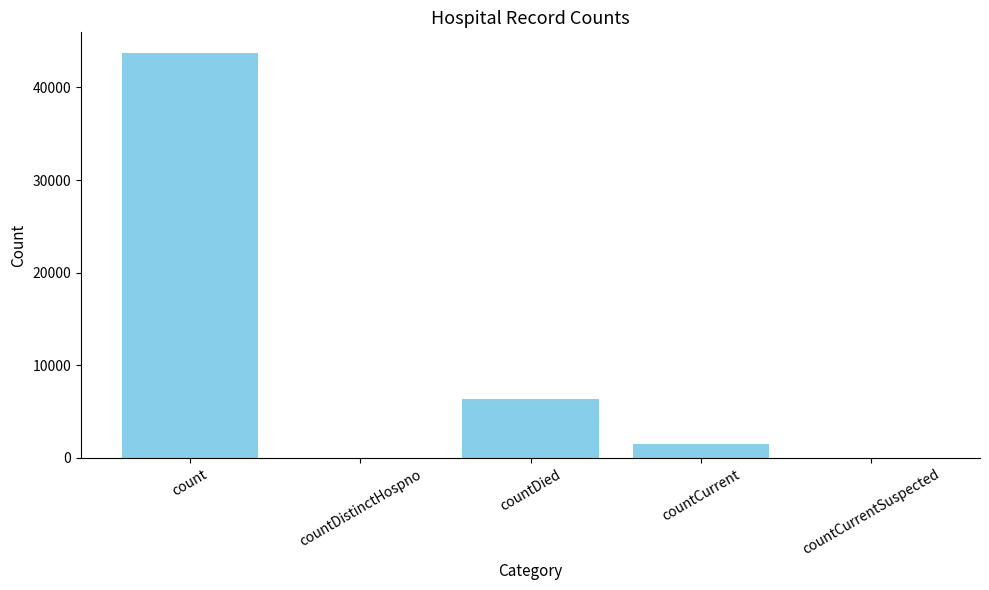

What is the sum of the values at countDied and countCurrentSuspected?

6382